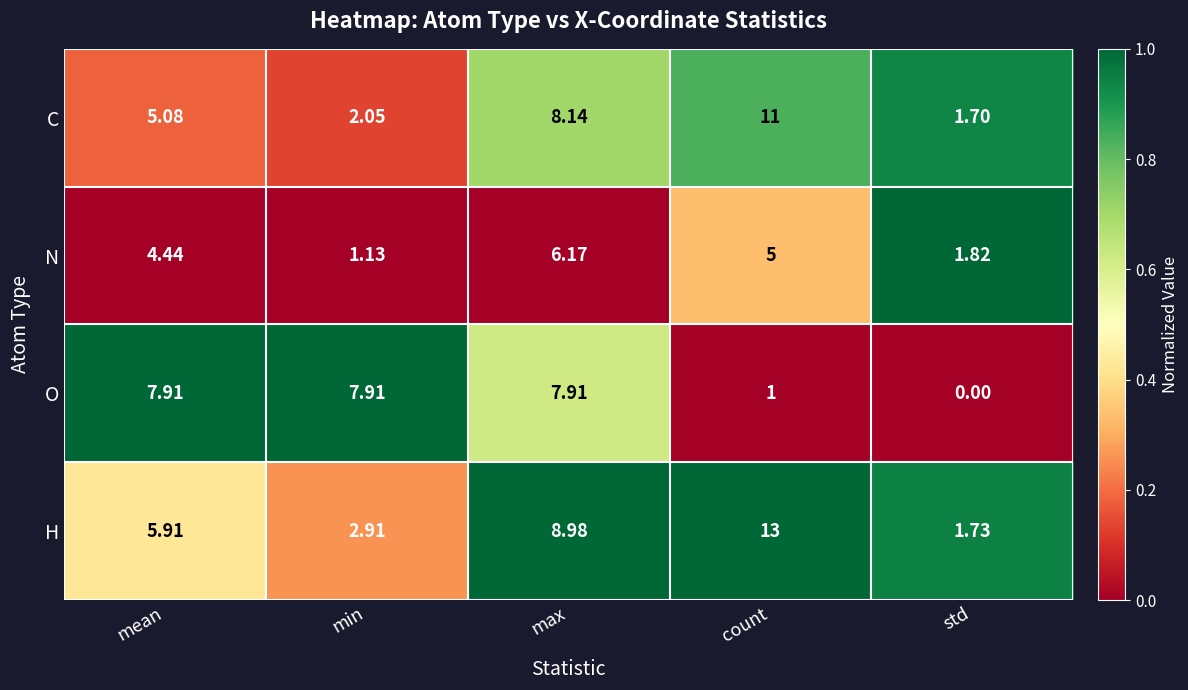

Which label corresponds to the largest value in the chart?

count